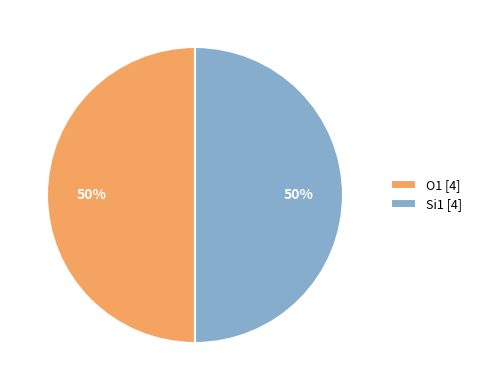

What is the ratio of the value at Si1 [4] to the value at O1 [4]?

1.0